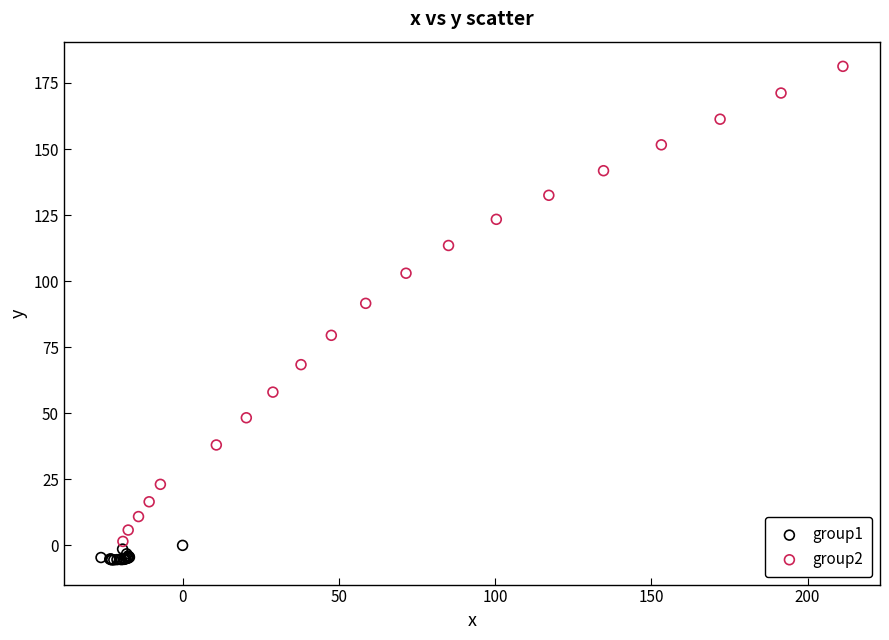

Which series has the widest spread of Y values?

group2